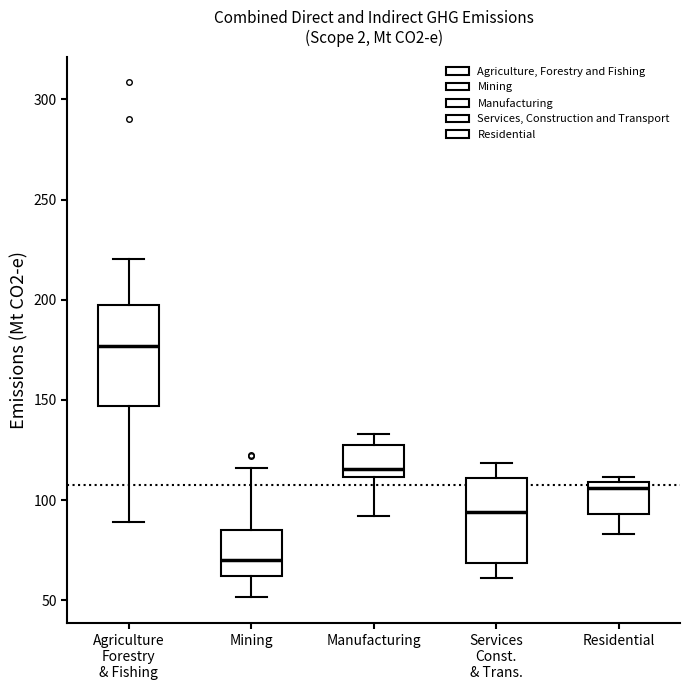

Reading left to right, transcribe this box plot: for each box, give where its median line is, the range the box spans, and where its two whiskers end, as read against the y-axis. The values are not printed on the chart, so give them approximately, as read against the axis.

Agriculture Forestry & Fishing: median 175, box 145 to 195, whiskers 90 to 220
Mining: median 70, box 60 to 85, whiskers 50 to 115
Manufacturing: median 115, box 110 to 125, whiskers 90 to 135
Services Const. & Trans.: median 95, box 70 to 110, whiskers 60 to 120
Residential: median 105, box 95 to 110, whiskers 85 to 110 (just above the box's upper edge)